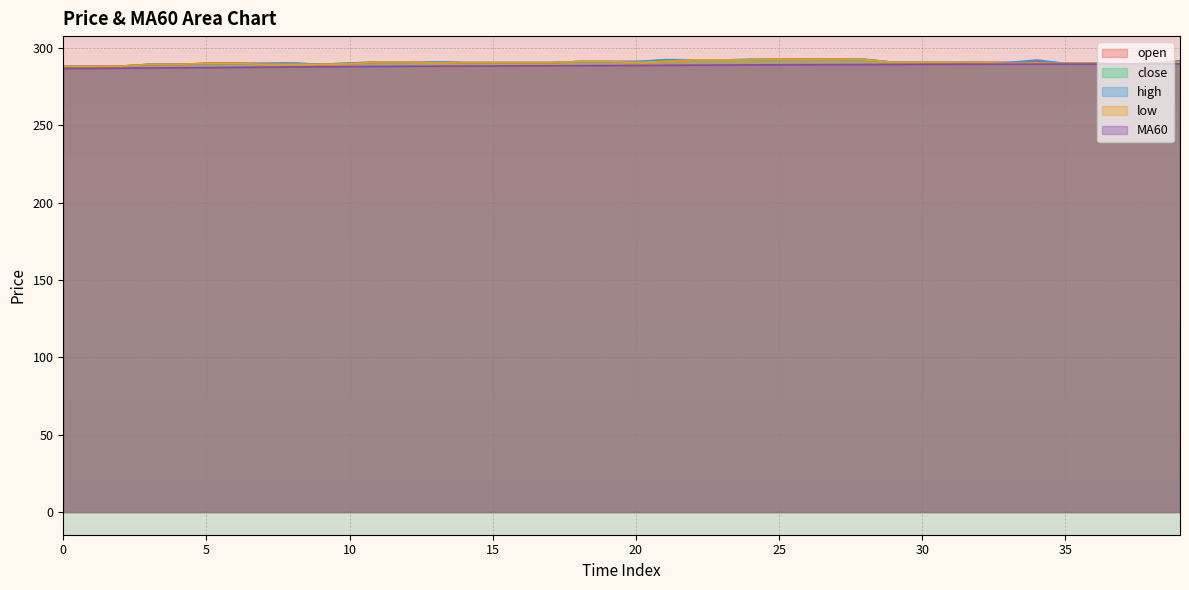

True or false: MA60 and close intersect in this chart.

True